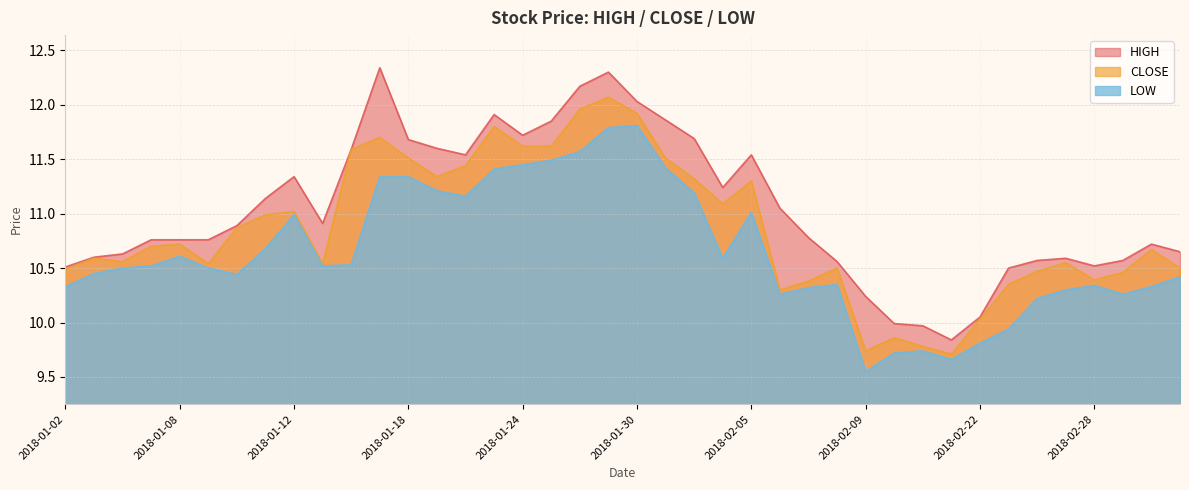

Between 2018-01-12 and 2018-01-17, which series saw the biggest shift?

HIGH